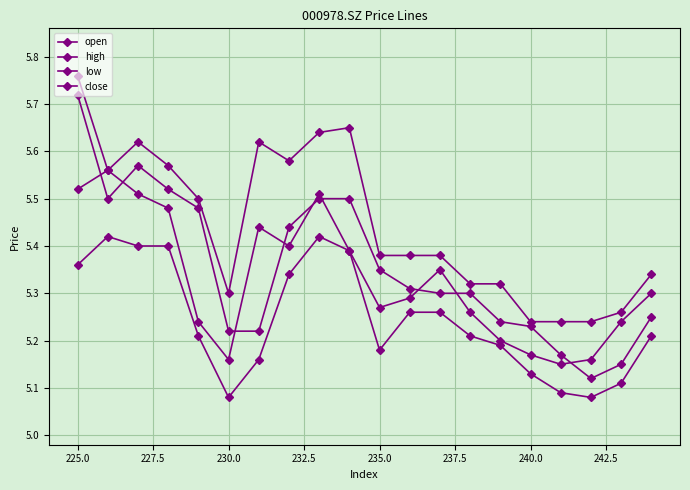

How many lines are shown in the chart?

4